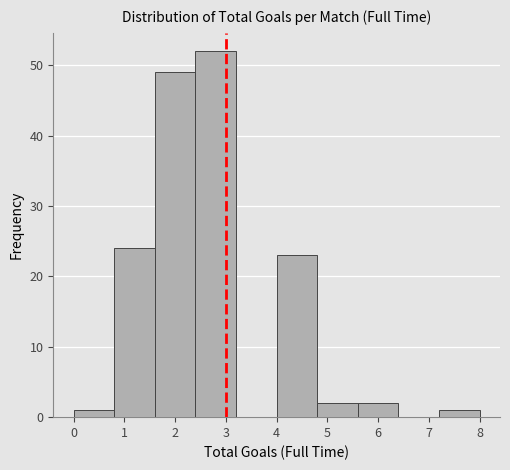

Reading left to right, transcribe this chart: for each bar, give the range it covers on the x-axis and its height. The values are not printed on the chart, so give them approximately, as read against the axis.

0.0 to 0.8: 1
0.8 to 1.6: 24
1.6 to 2.4: 49
2.4 to 3.2: 52
3.2 to 4.0: 0
4.0 to 4.8: 23
4.8 to 5.6: 2
5.6 to 6.4: 2
6.4 to 7.2: 0
7.2 to 8.0: 1